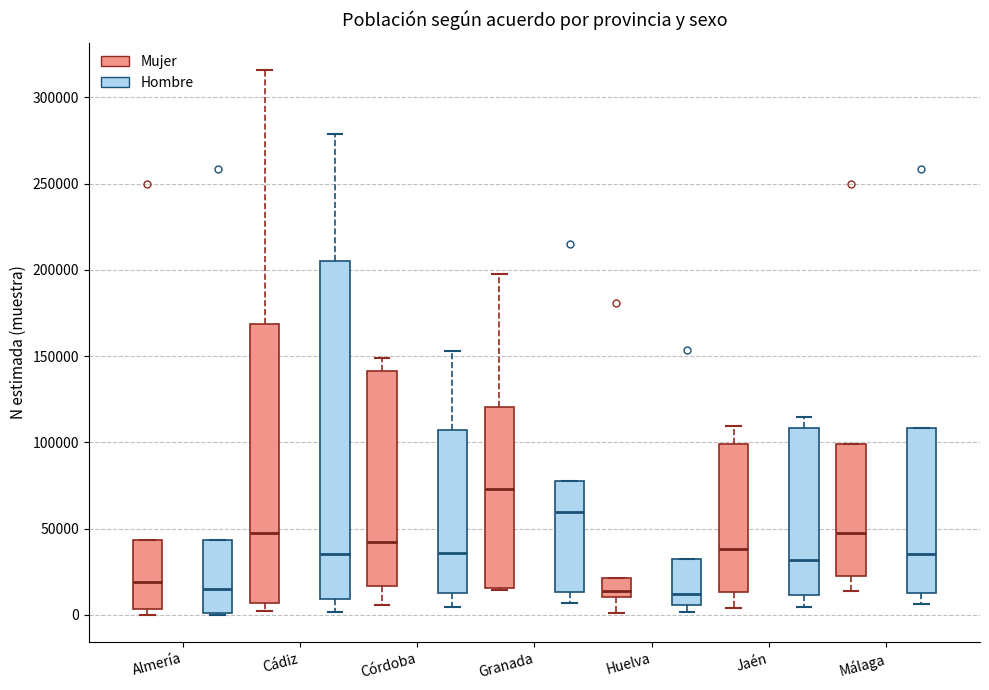

Reading left to right, read every box against the y-axis: the position of its median line, the range the box covers, and the ends of its whiskers. The values are not printed on the chart, so give them approximately, as read against the axis.

Almería (Mujer): median 20000, box 5000 to 45000, whiskers 0 to 45000
Almería (Hombre): median 15000, box 0 to 45000, whiskers 0 to 45000
Cádiz (Mujer): median 50000, box 5000 to 170000, whiskers 0 to 315000
Cádiz (Hombre): median 35000, box 10000 to 205000, whiskers 0 to 280000
Córdoba (Mujer): median 40000, box 15000 to 140000, whiskers 5000 to 150000
Córdoba (Hombre): median 35000, box 15000 to 105000, whiskers 5000 to 155000
Granada (Mujer): median 75000, box 15000 to 120000, whiskers 15000 to 200000
Granada (Hombre): median 60000, box 15000 to 75000, whiskers 5000 to 75000
Huelva (Mujer): median 15000, box 10000 to 20000, whiskers 0 to 20000
Huelva (Hombre): median 10000, box 5000 to 35000, whiskers 0 to 35000
Jaén (Mujer): median 40000, box 15000 to 100000, whiskers 5000 to 110000
Jaén (Hombre): median 30000, box 10000 to 110000, whiskers 5000 to 115000
Málaga (Mujer): median 50000, box 25000 to 100000, whiskers 15000 to 100000
Málaga (Hombre): median 35000, box 15000 to 110000, whiskers 5000 to 110000